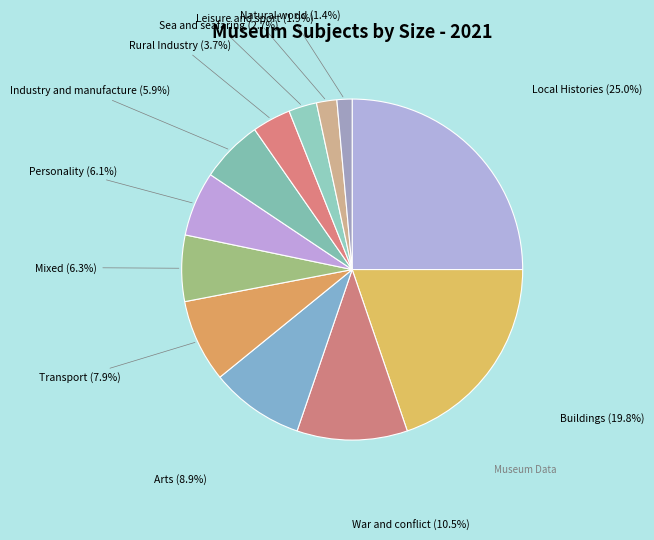

What percentage is the Rural Industry slice, to the nearest percent?

4%